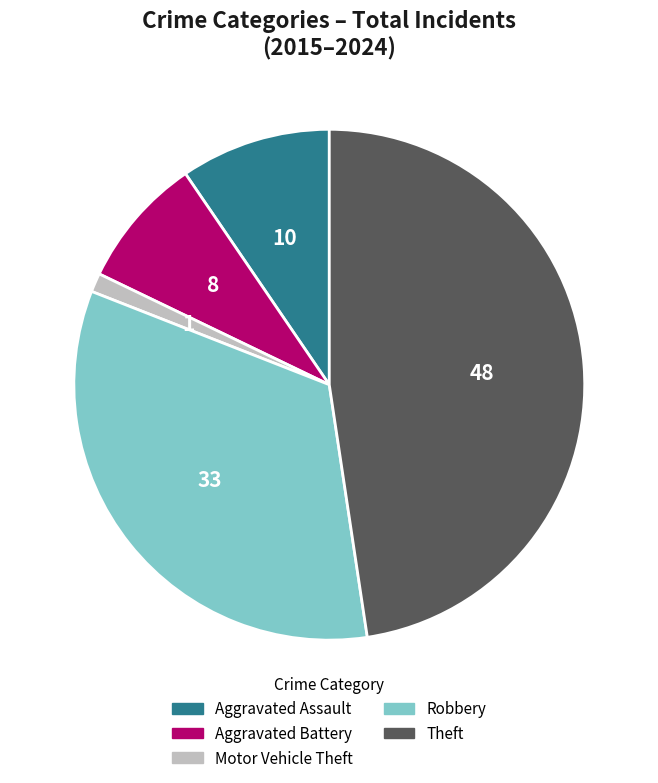

How many slices are in this pie chart?

5